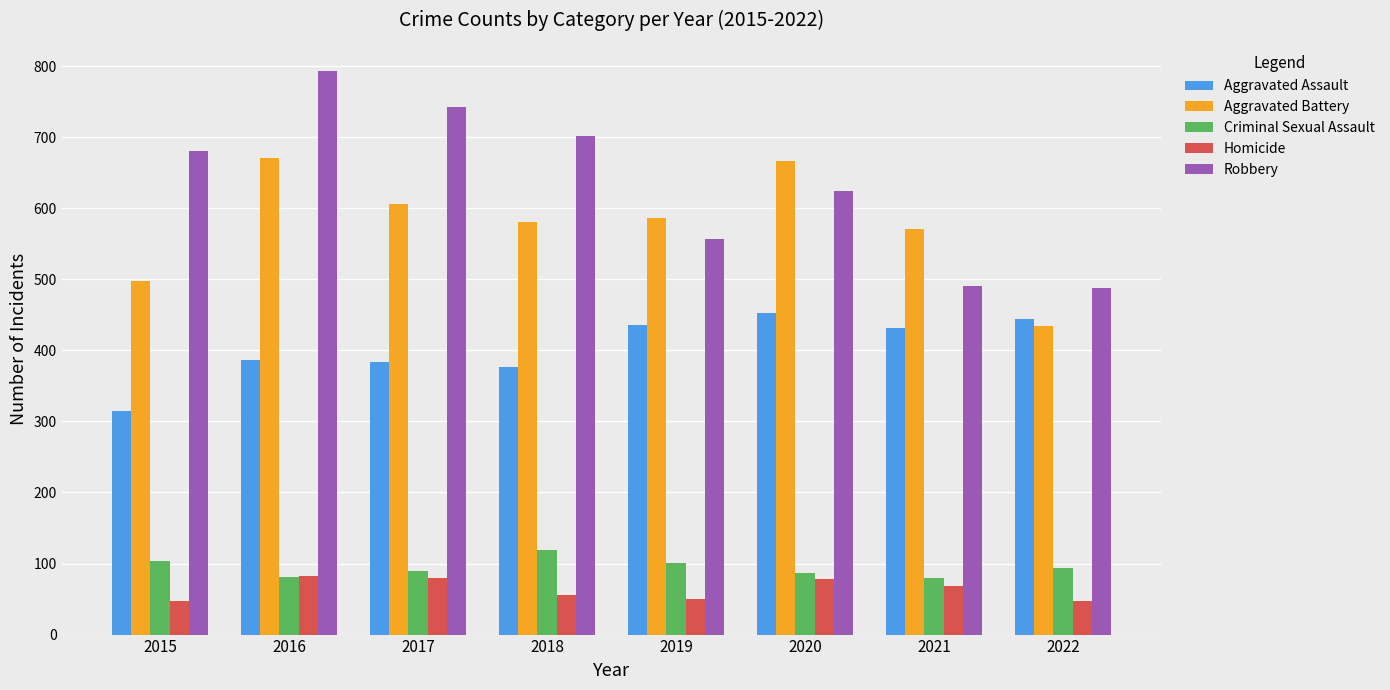

Which series changed the most between 2019 and 2022?

Aggravated Battery